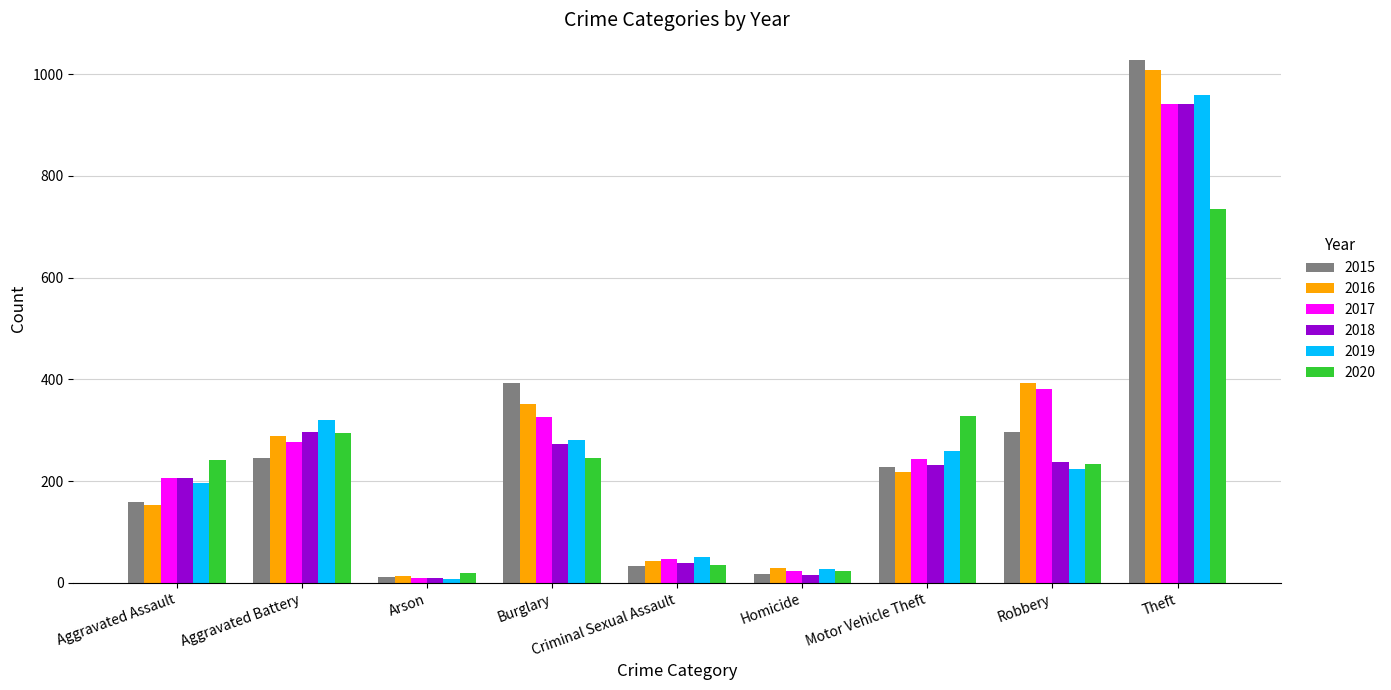

What is the average value of the 2019 series?

259